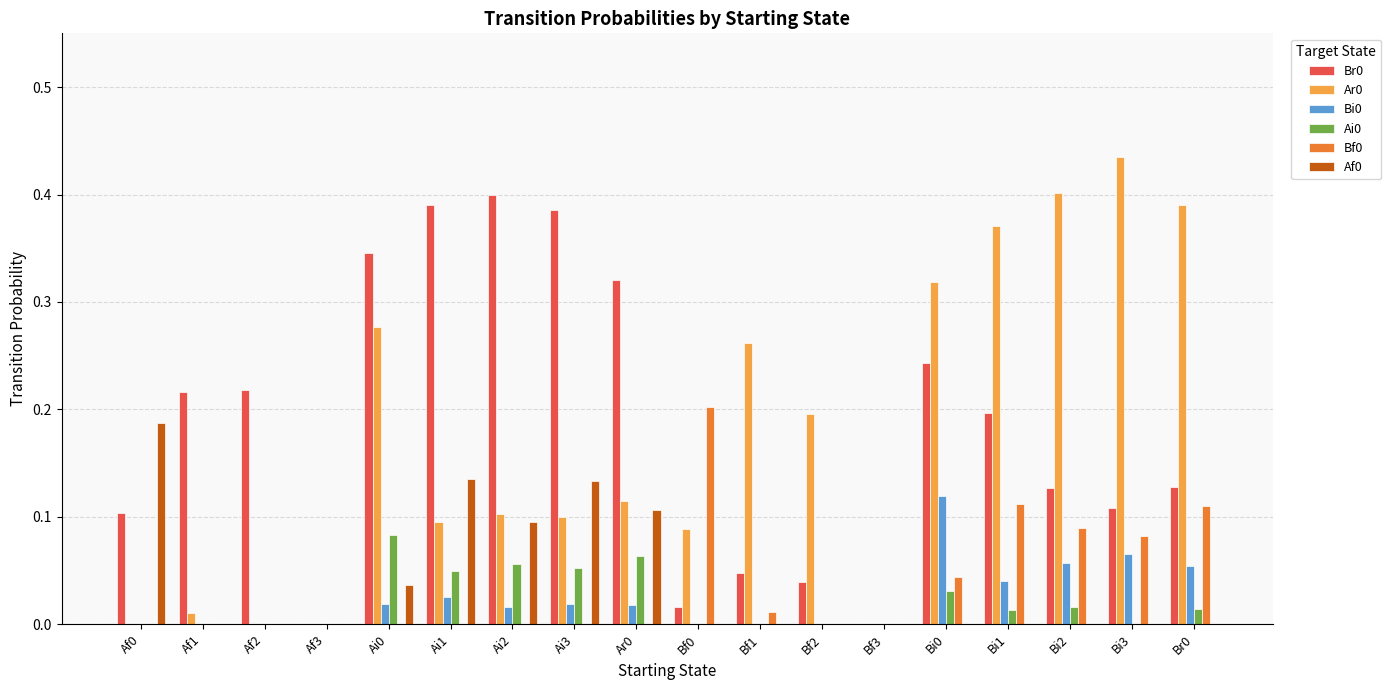

What is the sum of all Ar0 values?

3.2